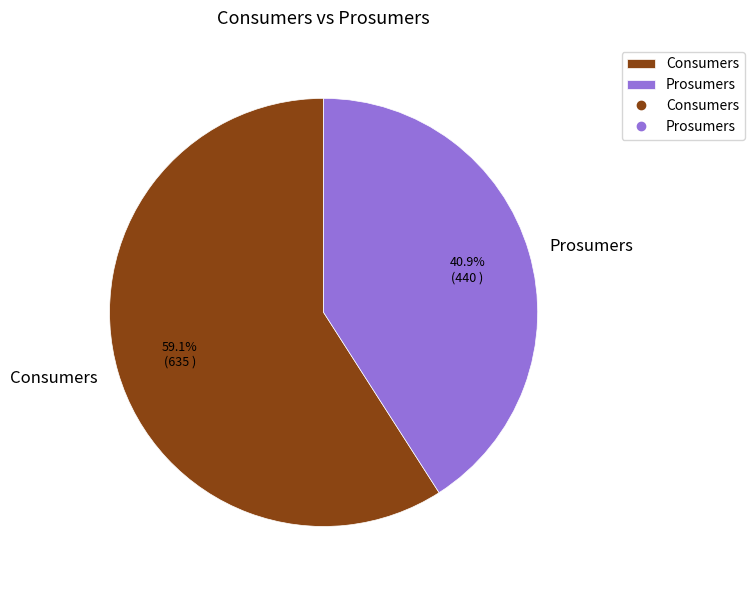

Is there a majority slice in this chart?

Yes